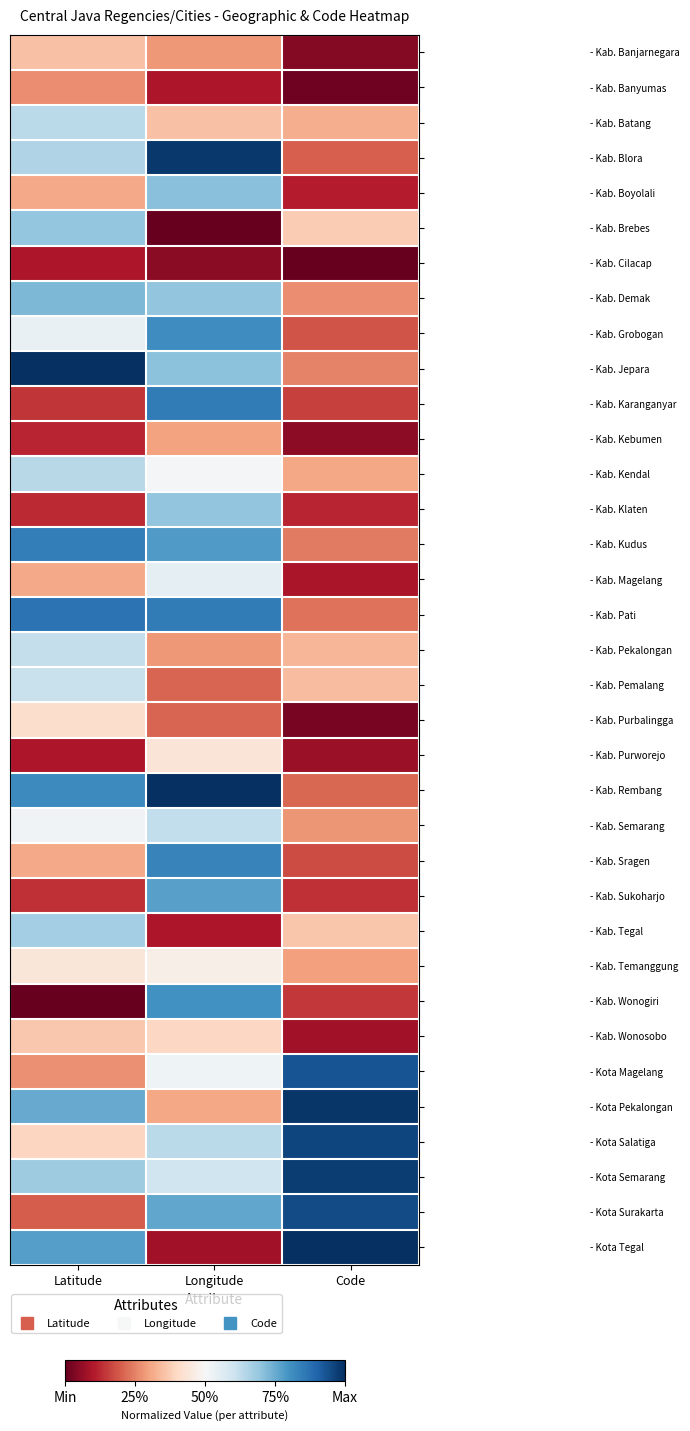

Reading right to left, list all the values displayed in this chart.

- Kab. Banjarnegara: Code=0.0	Longitude=0.3	Latitude=0.4
- Kab. Banyumas: Code=0.0	Longitude=0.1	Latitude=0.3
- Kab. Batang: Code=0.3	Longitude=0.4	Latitude=0.6
- Kab. Blora: Code=0.2	Longitude=1.0	Latitude=0.7
- Kab. Boyolali: Code=0.1	Longitude=0.7	Latitude=0.3
- Kab. Brebes: Code=0.4	Longitude=0.0	Latitude=0.7
- Kab. Cilacap: Code=0.0	Longitude=0.0	Latitude=0.1
- Kab. Demak: Code=0.3	Longitude=0.7	Latitude=0.7
- Kab. Grobogan: Code=0.2	Longitude=0.8	Latitude=0.5
- Kab. Jepara: Code=0.3	Longitude=0.7	Latitude=1.0
- Kab. Karanganyar: Code=0.2	Longitude=0.8	Latitude=0.1
- Kab. Kebumen: Code=0.1	Longitude=0.3	Latitude=0.1
- Kab. Kendal: Code=0.3	Longitude=0.5	Latitude=0.6
- Kab. Klaten: Code=0.1	Longitude=0.7	Latitude=0.1
- Kab. Kudus: Code=0.2	Longitude=0.8	Latitude=0.8
- Kab. Magelang: Code=0.1	Longitude=0.5	Latitude=0.3
- Kab. Pati: Code=0.2	Longitude=0.8	Latitude=0.9
- Kab. Pekalongan: Code=0.3	Longitude=0.3	Latitude=0.6
- Kab. Pemalang: Code=0.3	Longitude=0.2	Latitude=0.6
- Kab. Purbalingga: Code=0.0	Longitude=0.2	Latitude=0.4
- Kab. Purworejo: Code=0.1	Longitude=0.4	Latitude=0.1
- Kab. Rembang: Code=0.2	Longitude=1.0	Latitude=0.8
- Kab. Semarang: Code=0.3	Longitude=0.6	Latitude=0.5
- Kab. Sragen: Code=0.2	Longitude=0.8	Latitude=0.3
- Kab. Sukoharjo: Code=0.1	Longitude=0.8	Latitude=0.1
- Kab. Tegal: Code=0.4	Longitude=0.1	Latitude=0.7
- Kab. Temanggung: Code=0.3	Longitude=0.5	Latitude=0.4
- Kab. Wonogiri: Code=0.1	Longitude=0.8	Latitude=0.0
- Kab. Wonosobo: Code=0.1	Longitude=0.4	Latitude=0.4
- Kota Magelang: Code=0.9	Longitude=0.5	Latitude=0.3
- Kota Pekalongan: Code=1.0	Longitude=0.3	Latitude=0.8
- Kota Salatiga: Code=1.0	Longitude=0.6	Latitude=0.4
- Kota Semarang: Code=1.0	Longitude=0.6	Latitude=0.7
- Kota Surakarta: Code=0.9	Longitude=0.8	Latitude=0.2
- Kota Tegal: Code=1.0	Longitude=0.1	Latitude=0.8